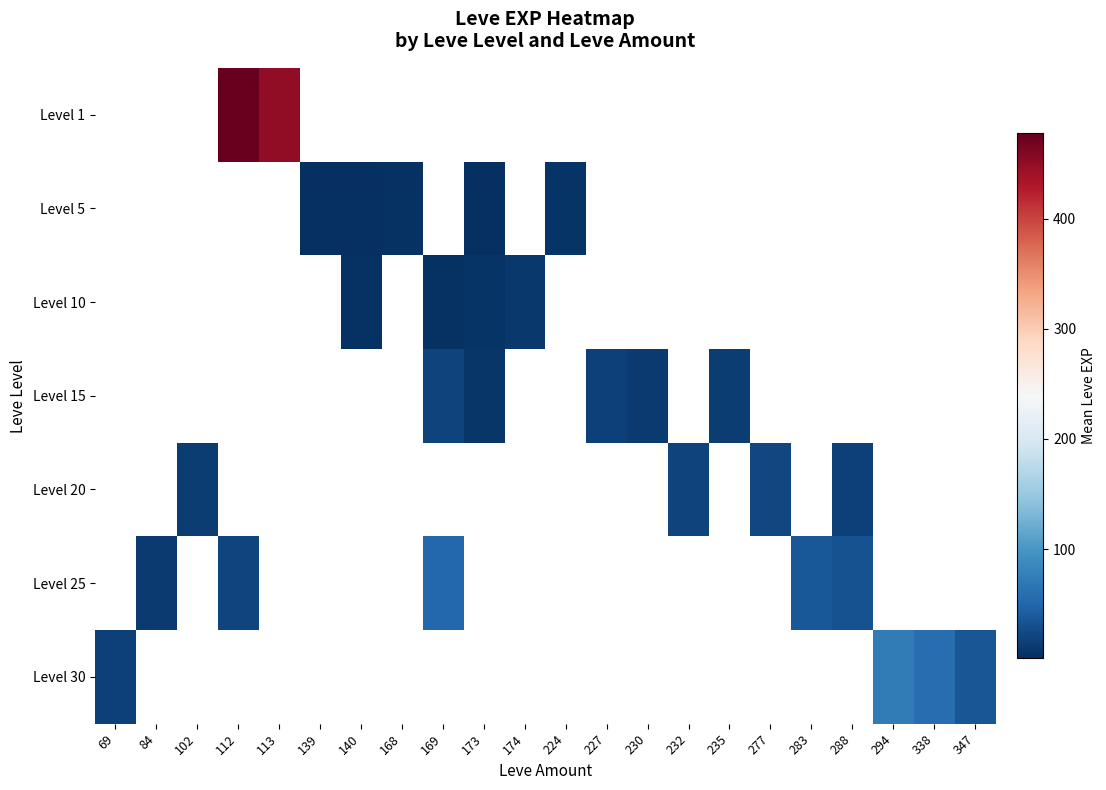

List the series in order of their peak value, highest first.

Level 1, Level 5, Level 10, Level 15, Level 20, Level 25, Level 30